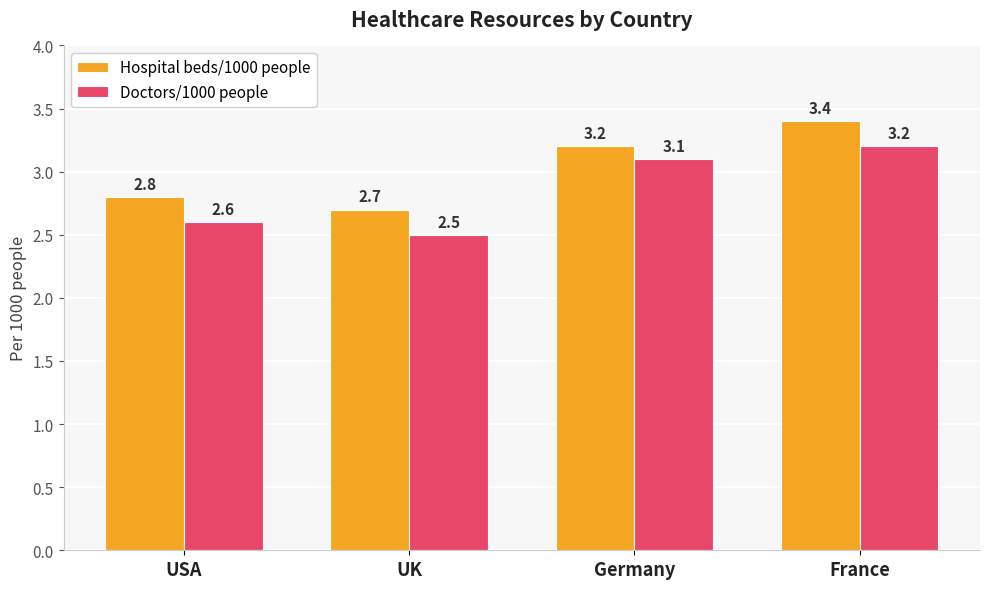

What is the value of the Doctors/1000 people bar at the 3rd from the left?

3.1